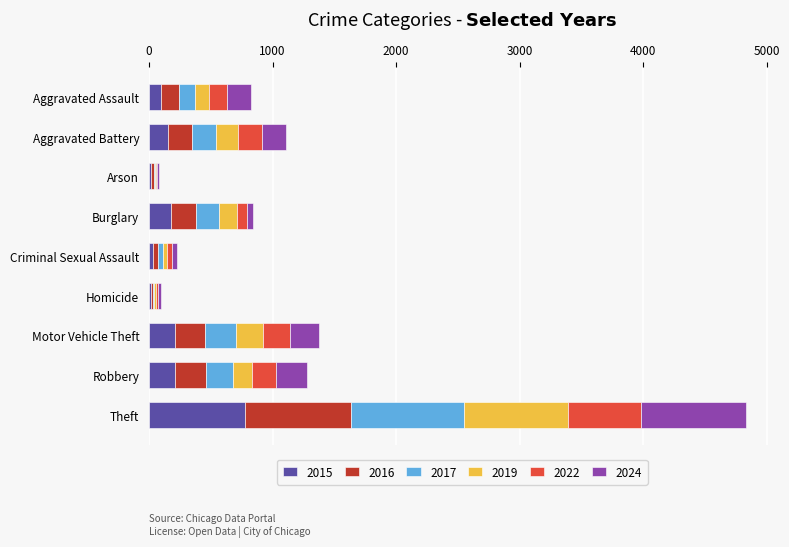

What is the highest value of the 2015 series?

774